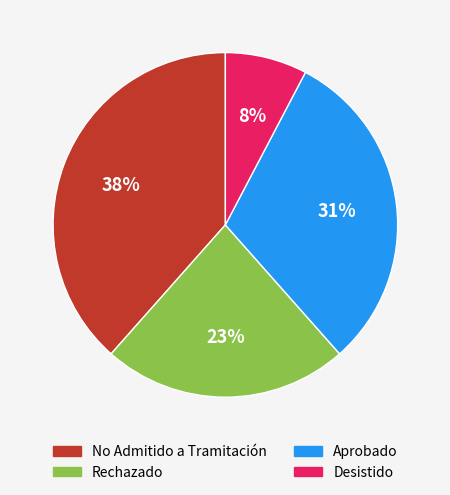

Is the sum of Desistido and Aprobado greater than half?

No